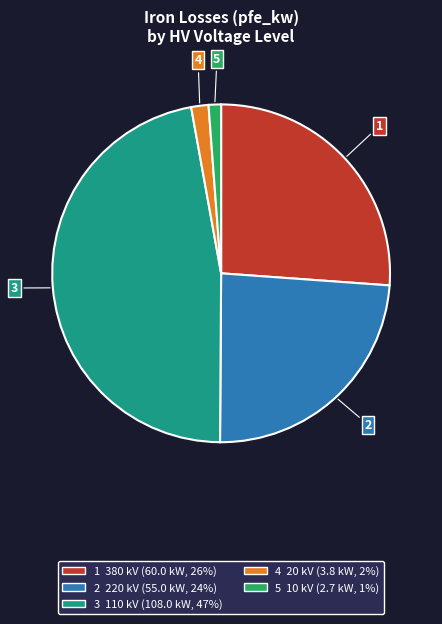

Does any single category account for the majority?

No